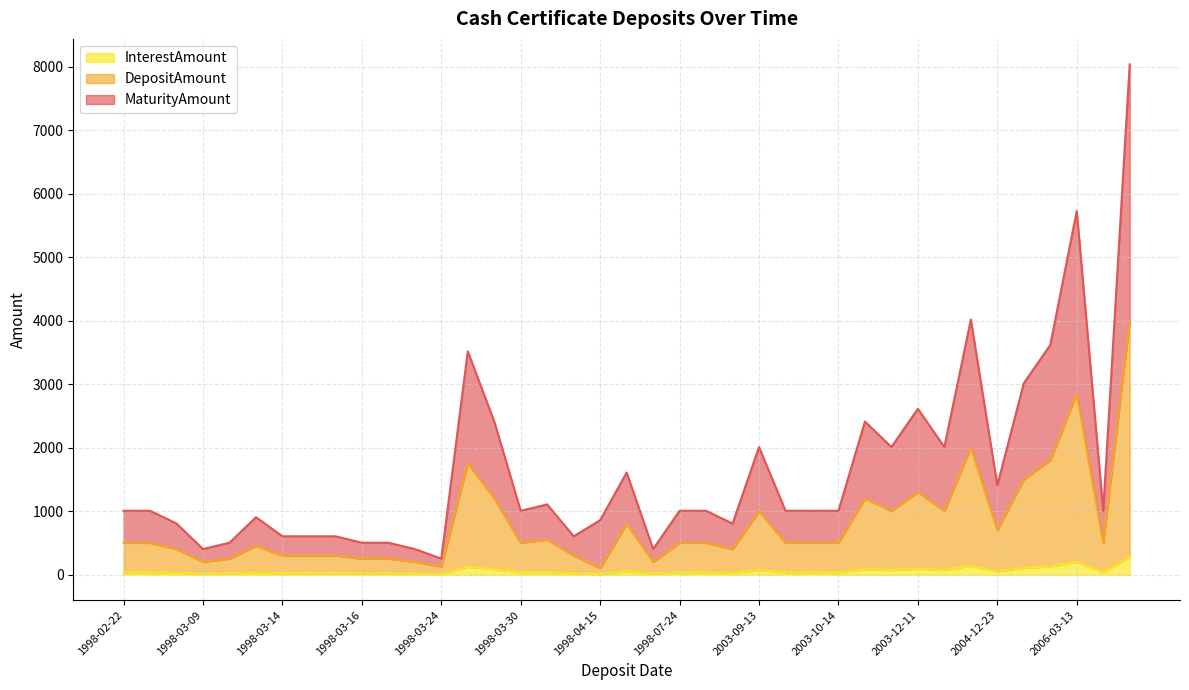

What is the approximate value of InterestAmount at 1998-03-16?

17.5